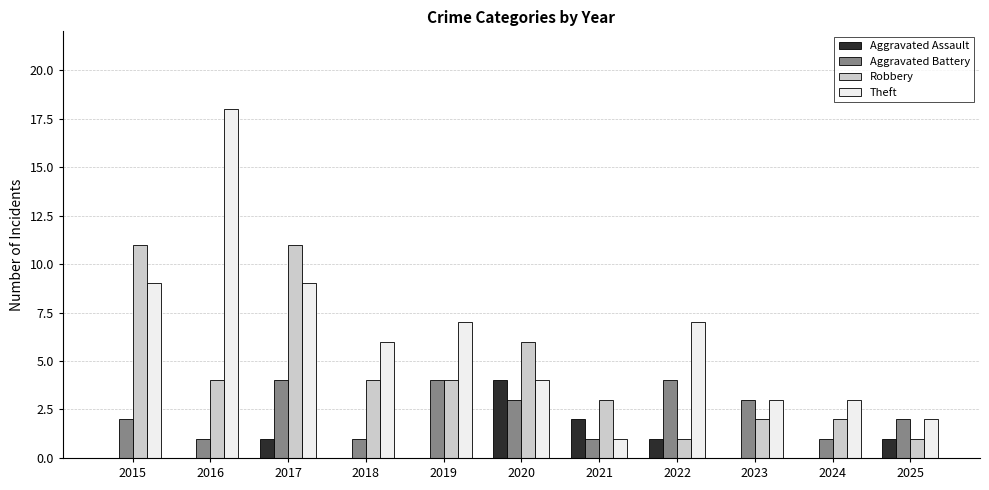

Where does the Theft series first go above 6?

2015